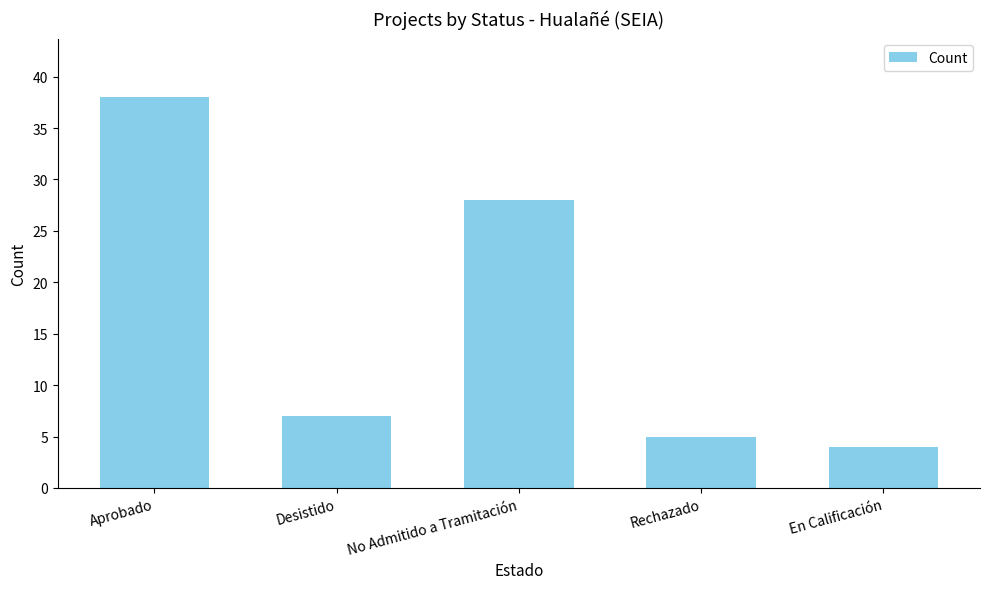

Does the chart contain stacked bars?

No